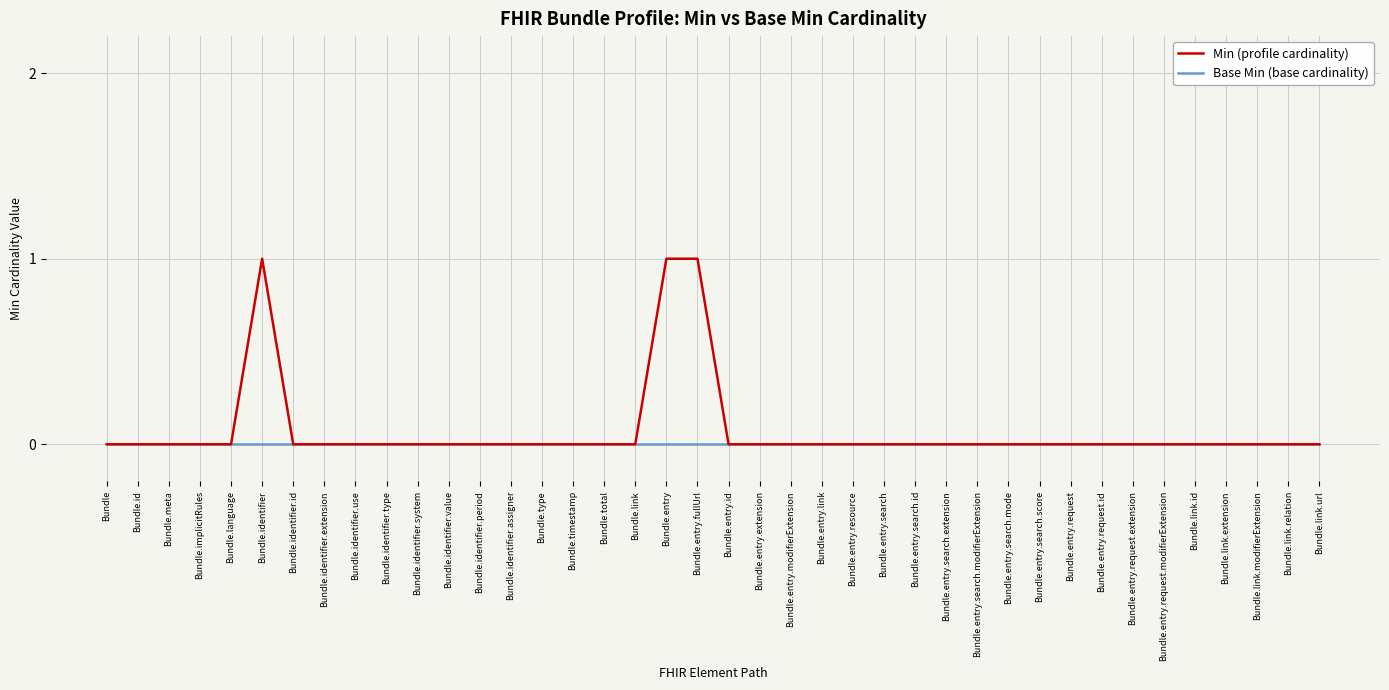

Which series has the largest range (max minus min)?

Min (profile cardinality)